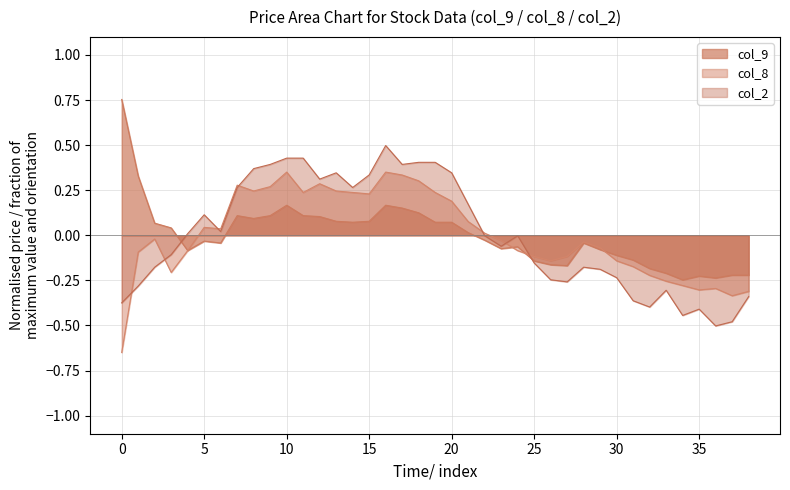

Is the value of col_9 at 2850 greater than the value of col_2 at 1950?

Yes